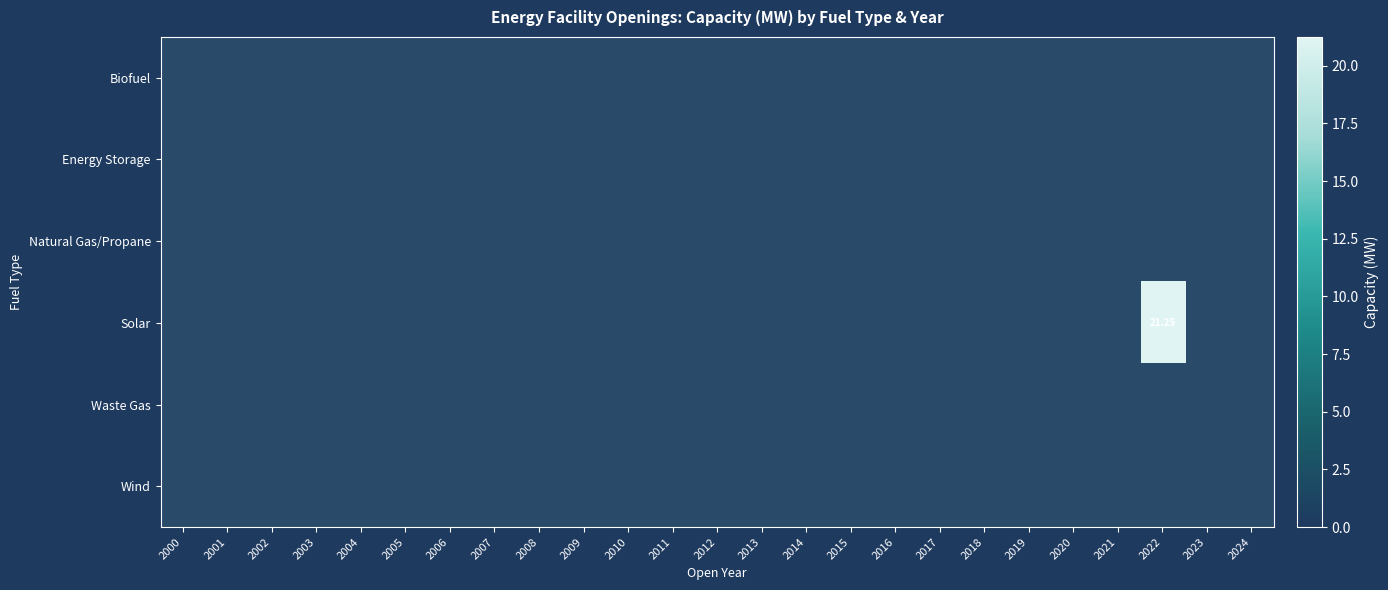

Is the value of Waste Gas at 2015 greater than the value of Wind at 2023?

No